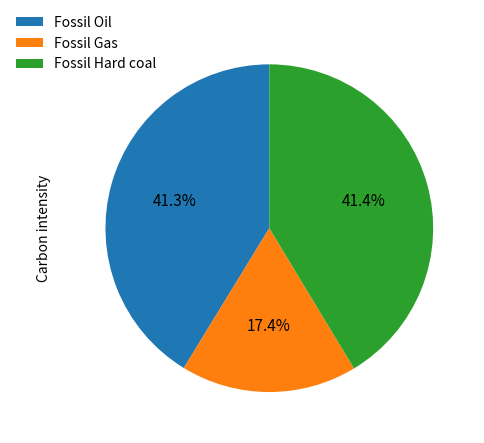

To the nearest percent, what portion does Fossil Gas represent?

17%